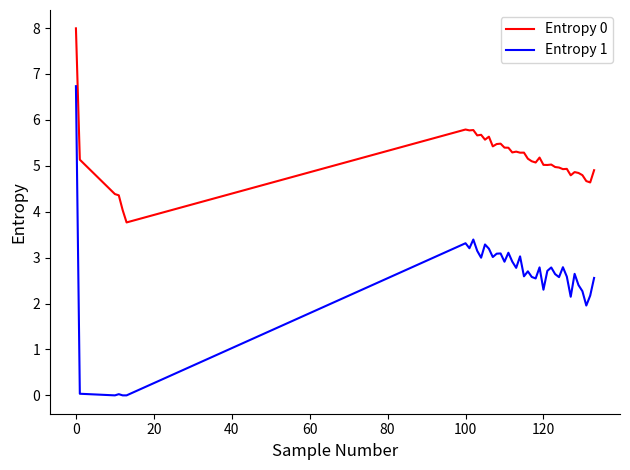

Is this an area chart (filled region under the line)?

No